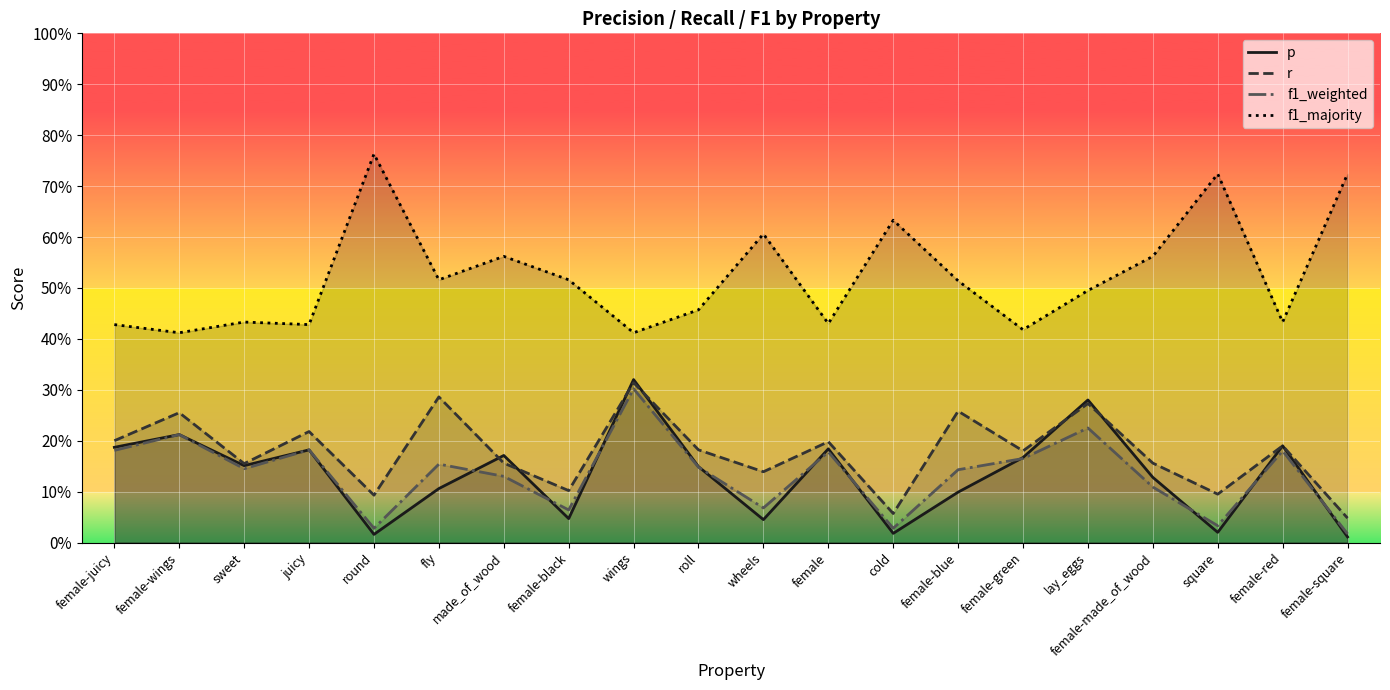

The f1_weighted series shows 0.0 at female-green. True or false?

False